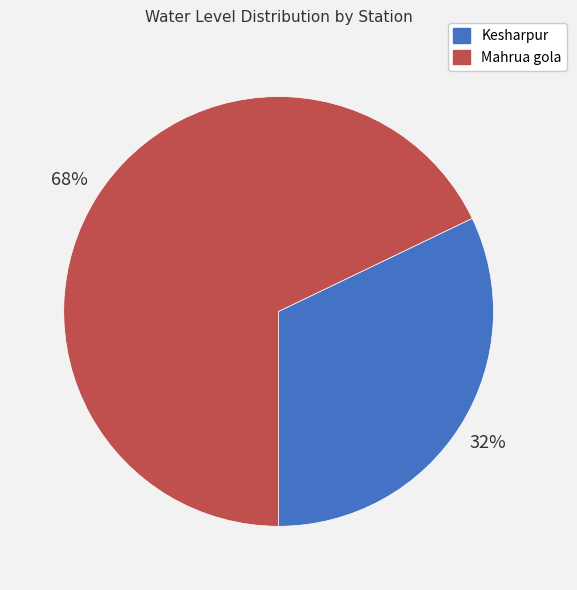

To the nearest percent, what is the difference between the Kesharpur and Mahrua gola slice percentages?

36%